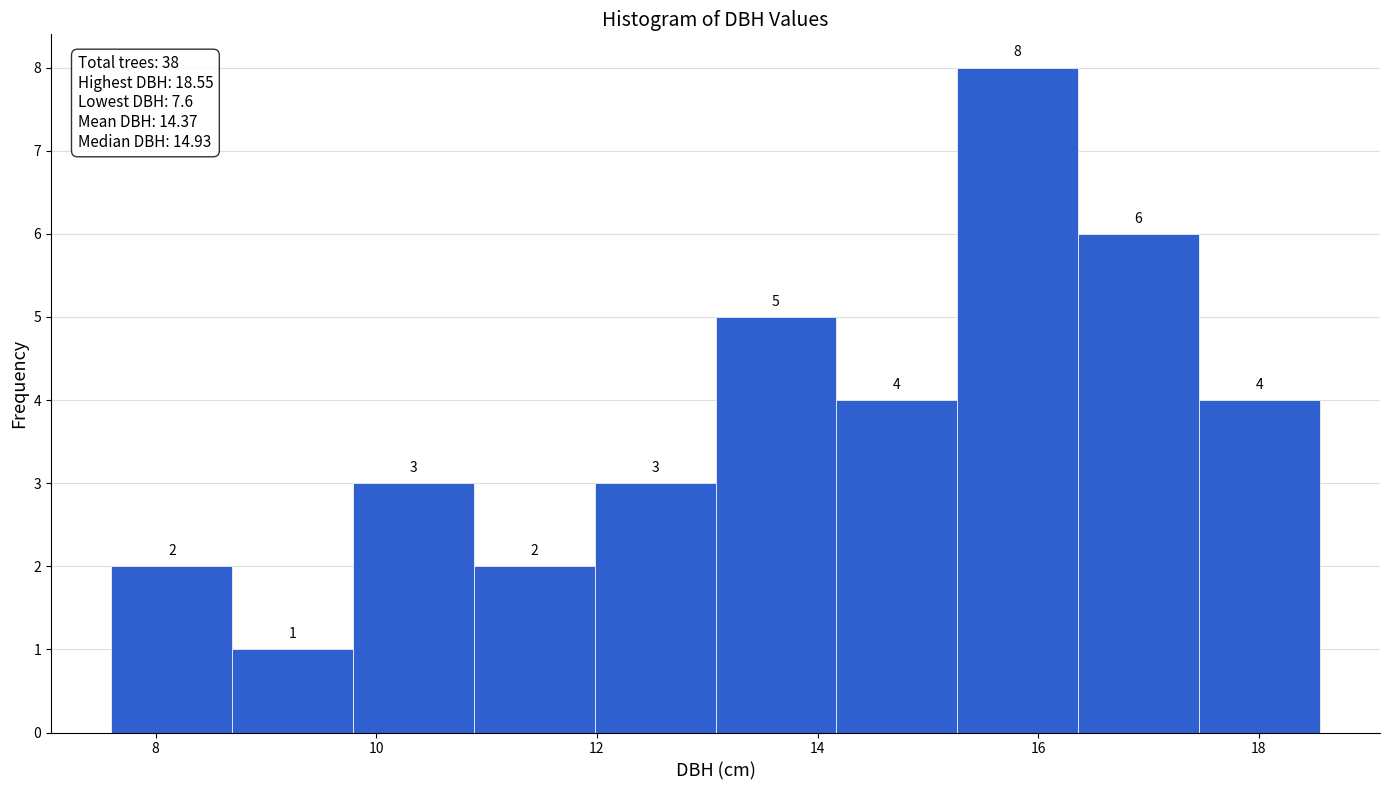

Which range on the x-axis has the tallest bar?

15.2 to 16.4